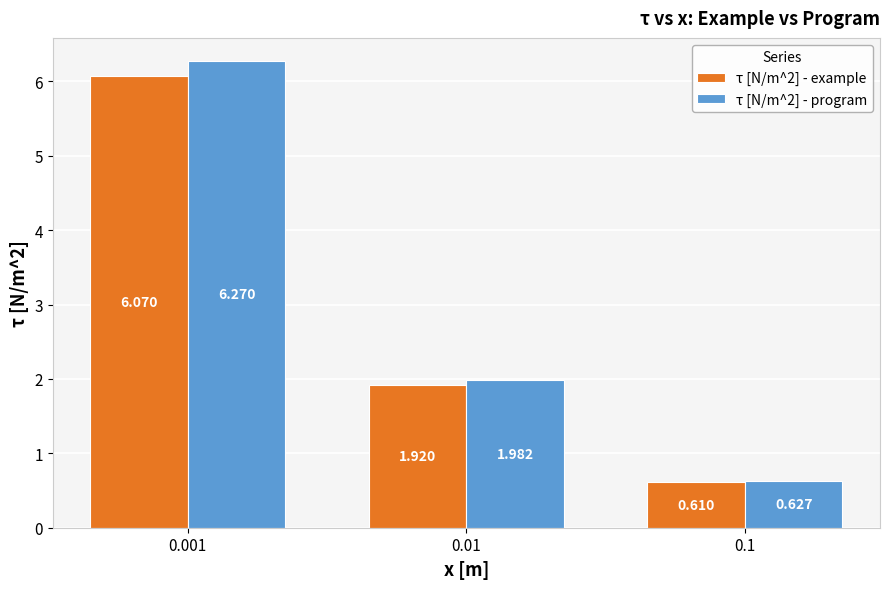

What is the spread (max minus min) of values at 0.001?

0.2